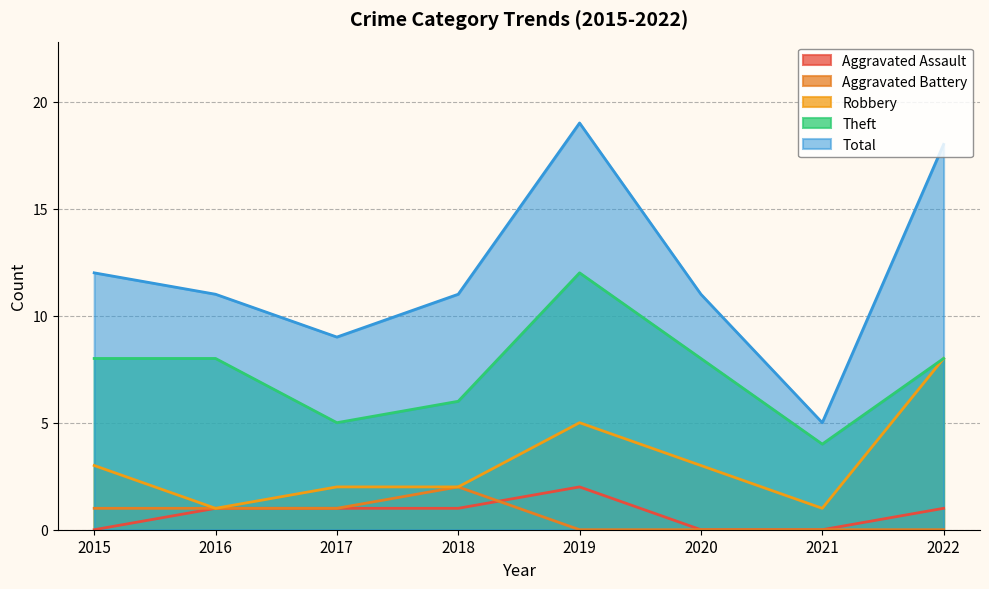

How many data points in Theft are above 8?

1